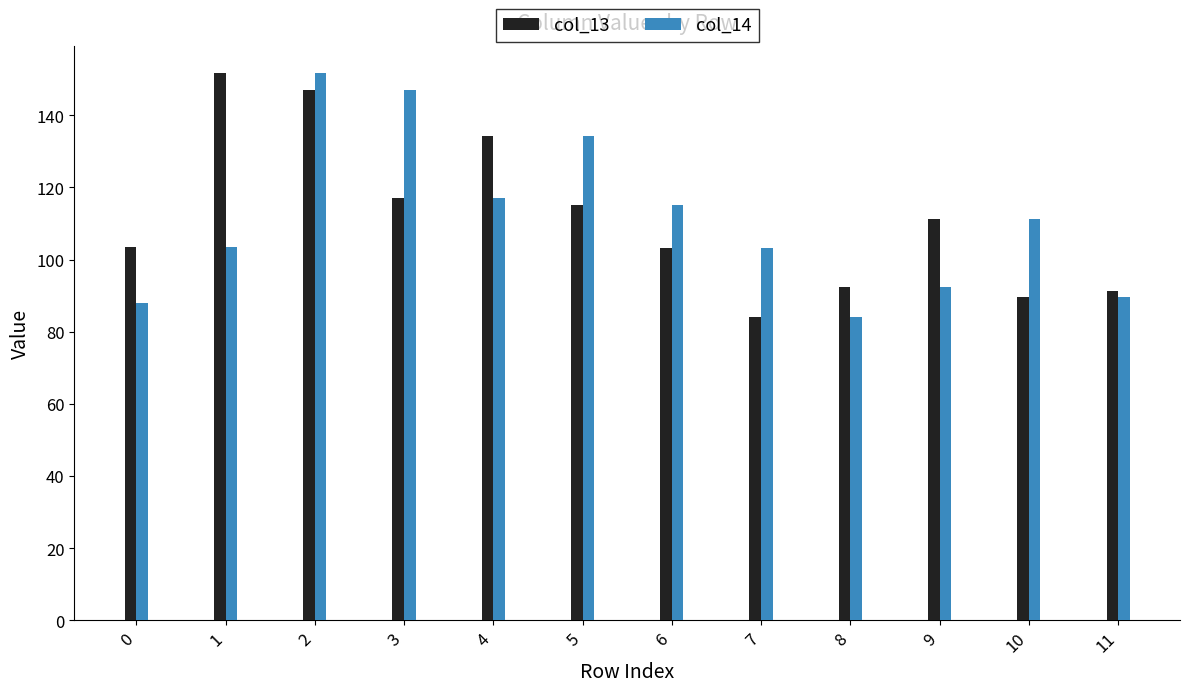

Where is col_14 nearest to the value 117?

4